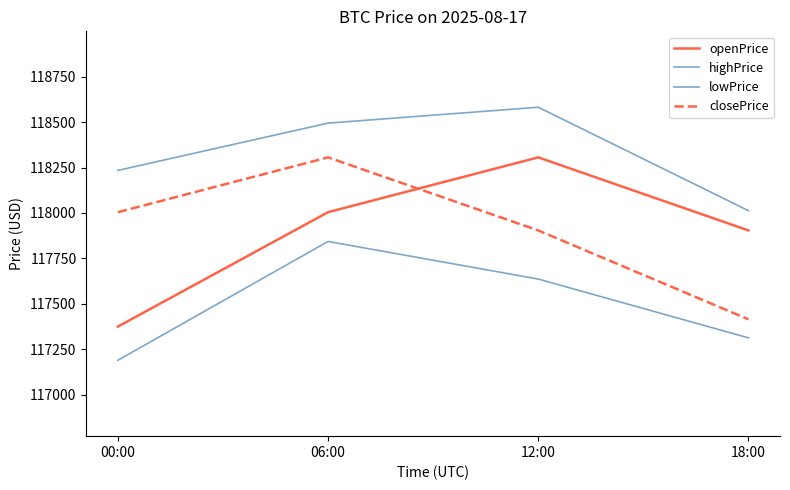

Is this an area chart (filled region under the line)?

No